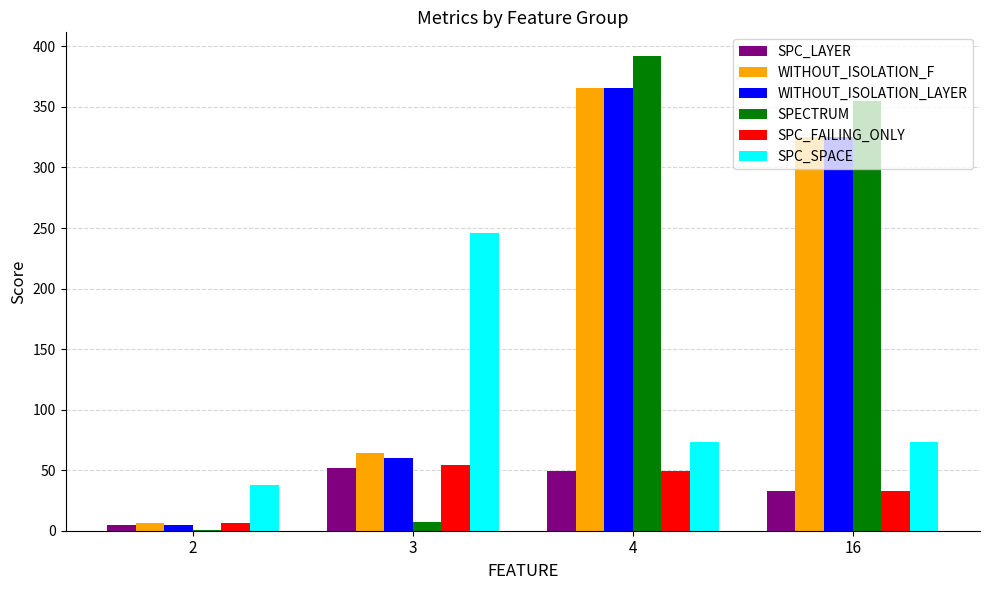

The WITHOUT_ISOLATION_LAYER series shows 366 at 4. True or false?

True